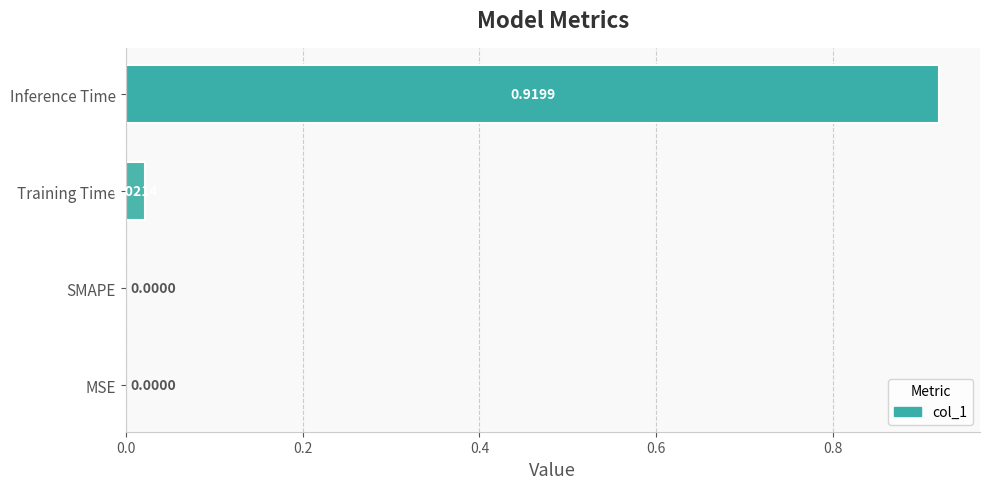

What is the change in value from SMAPE to Inference Time?

+0.9